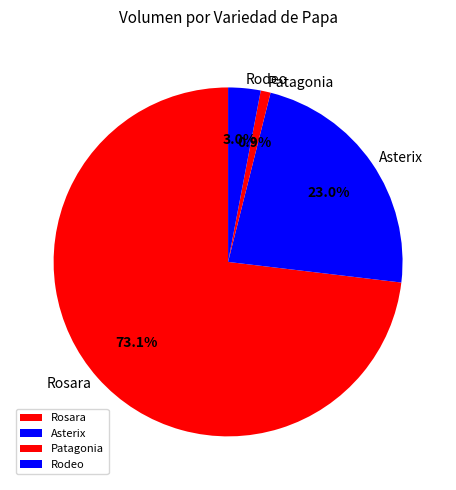

How many slices are in this pie chart?

4